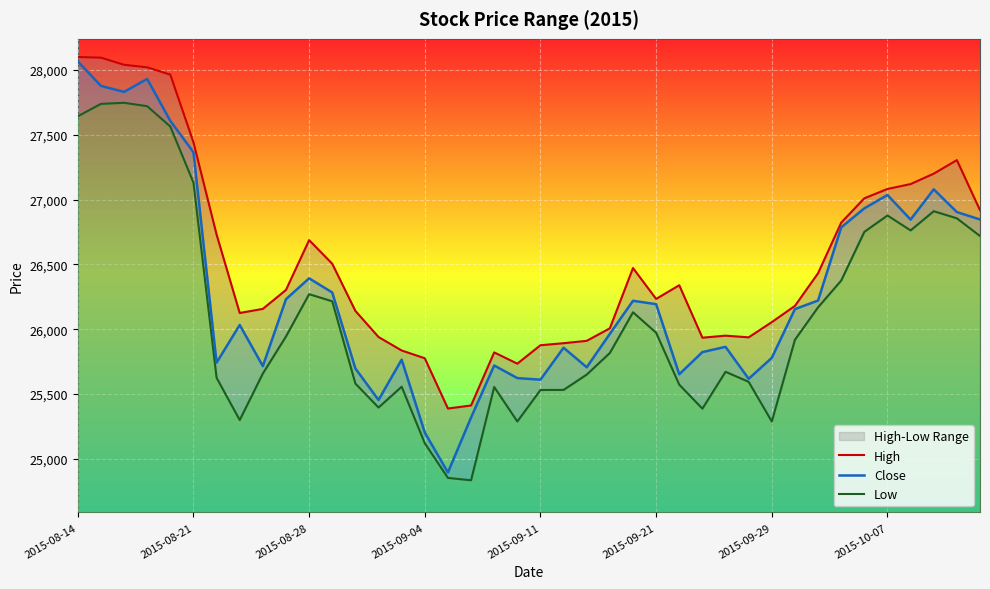

Which category has the highest value in the Close series?

2015-08-14